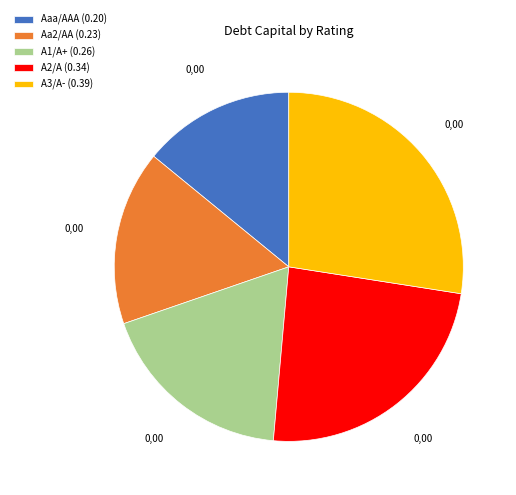

Is it true that A3/A- is 27% of the pie?

True